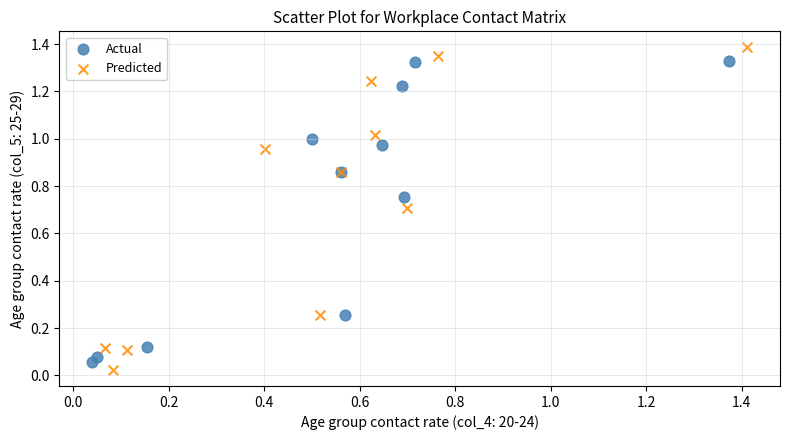

Which series has the largest Y range (max minus min)?

Predicted